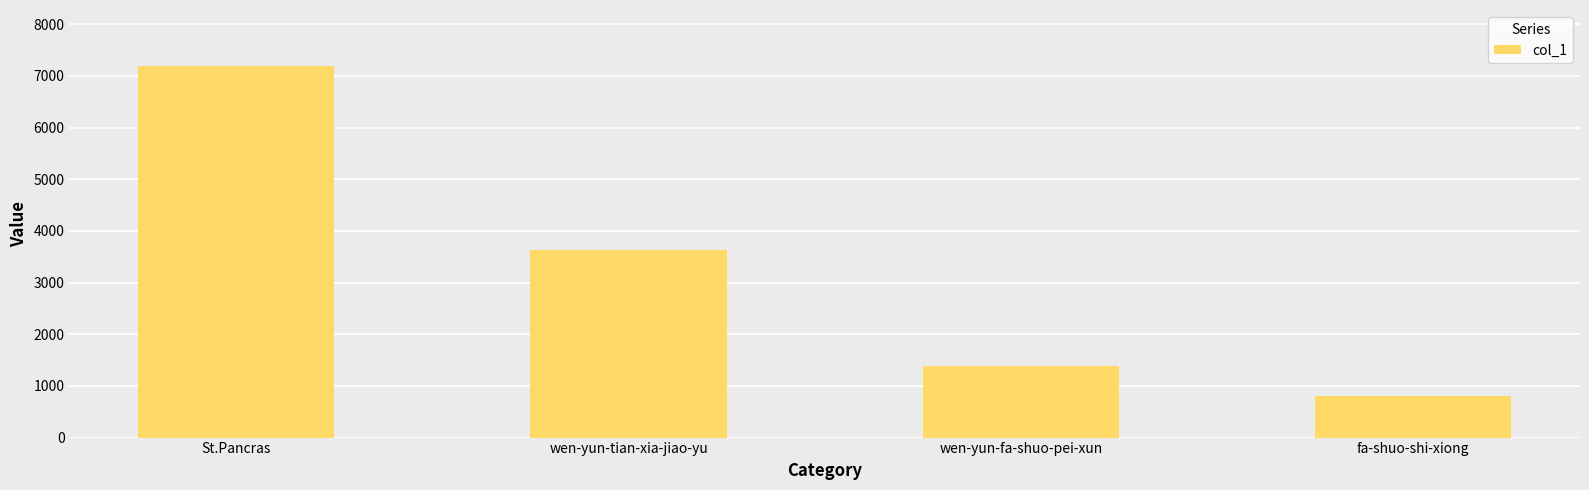

How many bars are there in total?

4